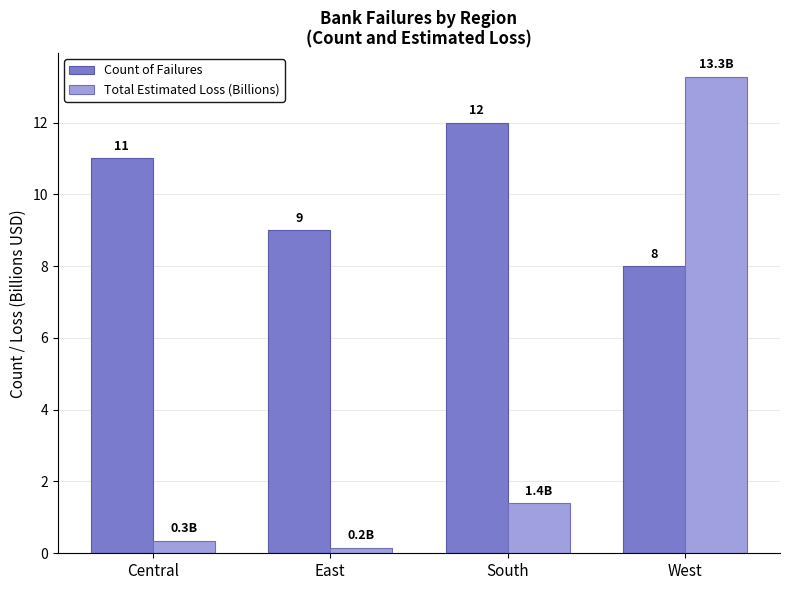

What is the average value of the Total Estimated Loss (Billions) series?

3.8